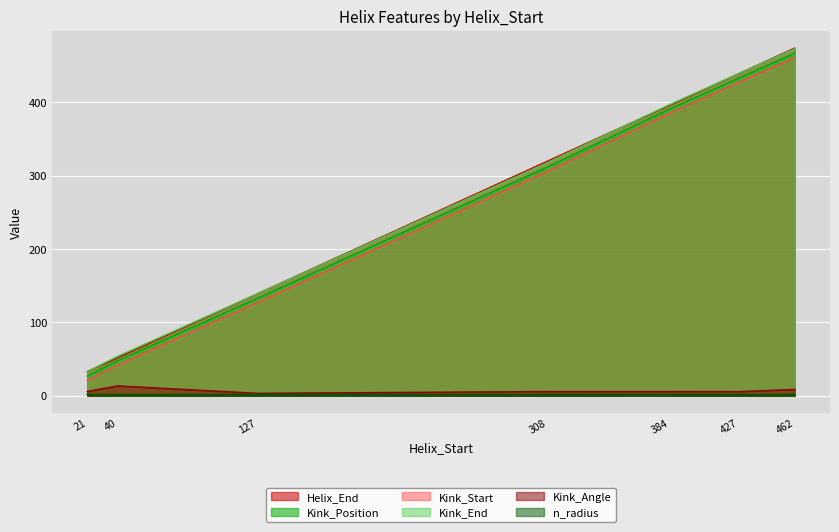

What is the value of the n_radius point at the 5th from the left?

1.9